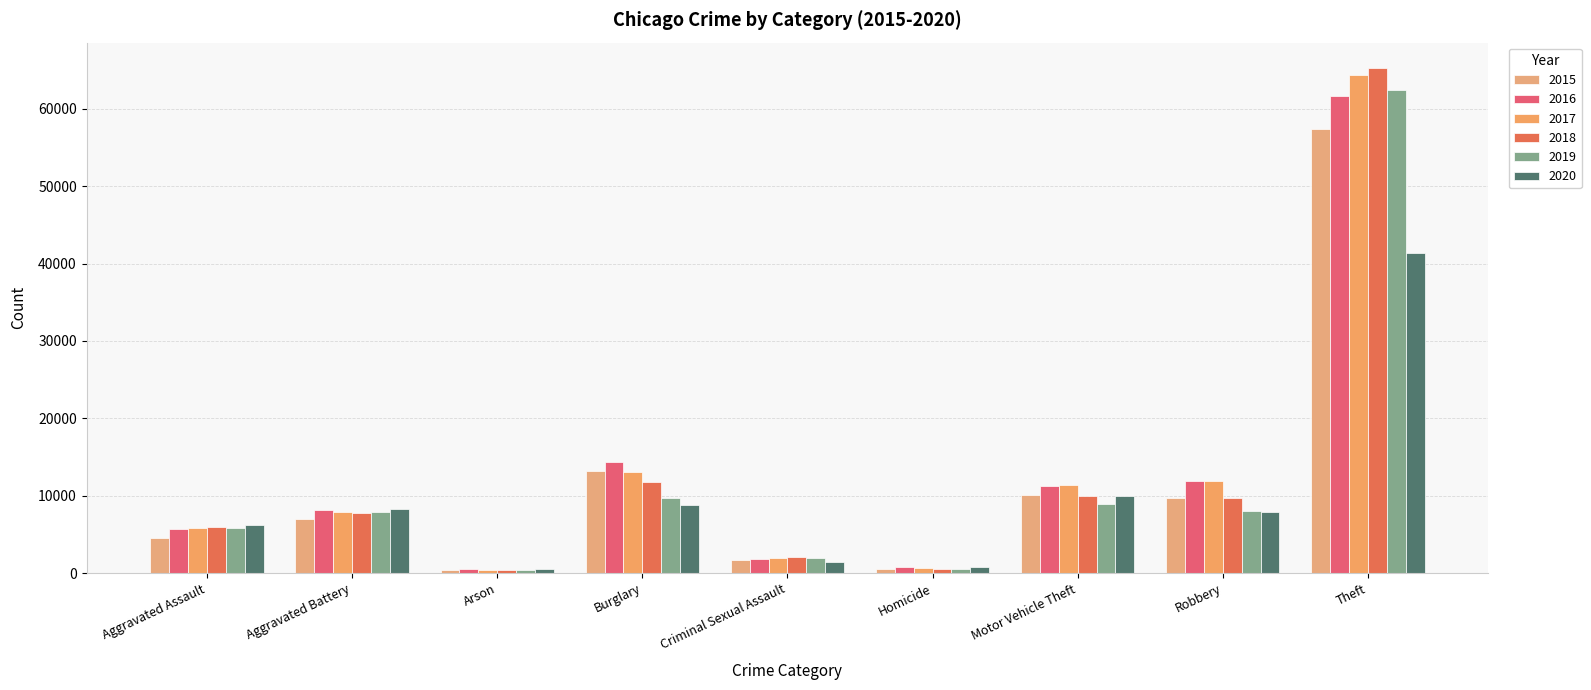

Reading left to right, transcribe all the data shown in this chart.

2015: Aggravated Assault=4480	Aggravated Battery=7019	Arson=448	Burglary=13184	Criminal Sexual Assault=1687	Homicide=496	Motor Vehicle Theft=10068	Robbery=9638	Theft=57350
2016: Aggravated Assault=5712	Aggravated Battery=8086	Arson=515	Burglary=14289	Criminal Sexual Assault=1844	Homicide=786	Motor Vehicle Theft=11286	Robbery=11960	Theft=61621
2017: Aggravated Assault=5793	Aggravated Battery=7845	Arson=444	Burglary=13001	Criminal Sexual Assault=1960	Homicide=672	Motor Vehicle Theft=11380	Robbery=11880	Theft=64386
2018: Aggravated Assault=6001	Aggravated Battery=7735	Arson=373	Burglary=11747	Criminal Sexual Assault=2015	Homicide=588	Motor Vehicle Theft=9985	Robbery=9681	Theft=65287
2019: Aggravated Assault=5841	Aggravated Battery=7857	Arson=376	Burglary=9638	Criminal Sexual Assault=1903	Homicide=499	Motor Vehicle Theft=8976	Robbery=7995	Theft=62492
2020: Aggravated Assault=6263	Aggravated Battery=8320	Arson=588	Burglary=8758	Criminal Sexual Assault=1474	Homicide=787	Motor Vehicle Theft=9959	Robbery=7855	Theft=41326